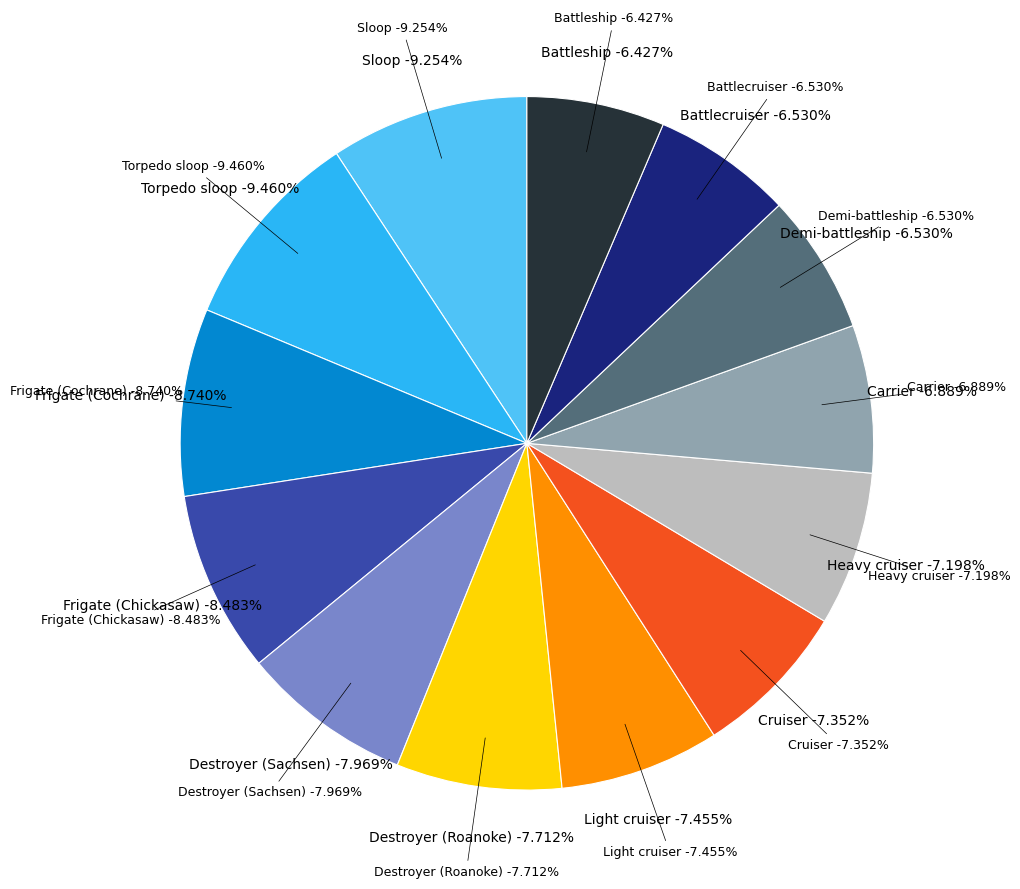

The Frigate (Cochrane) slice represents 23% of the pie. True or false?

False